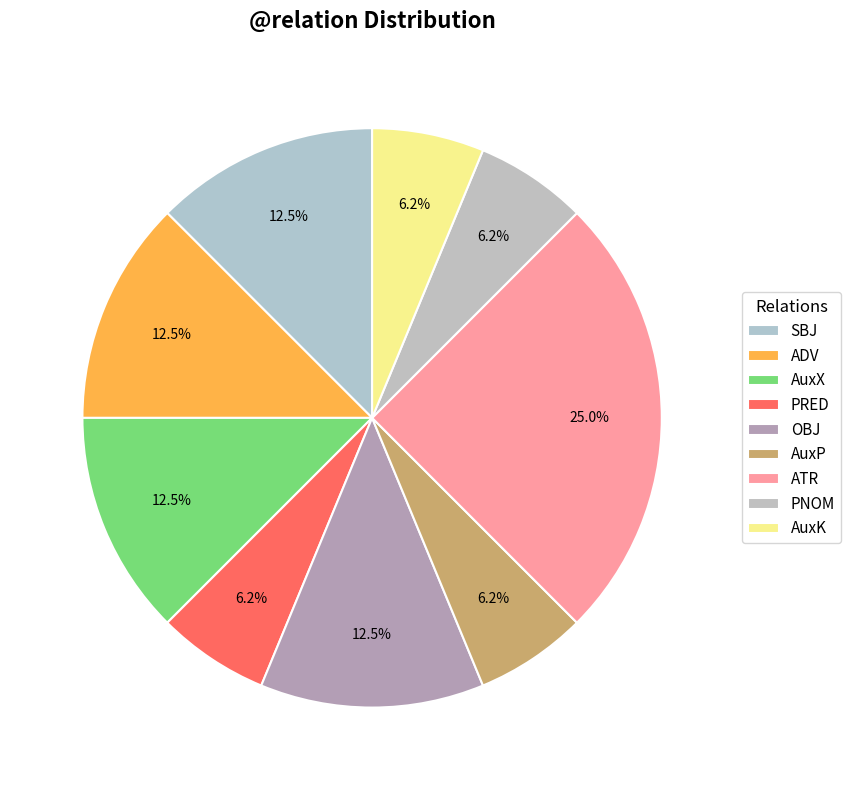

How many segments does this pie chart have?

9